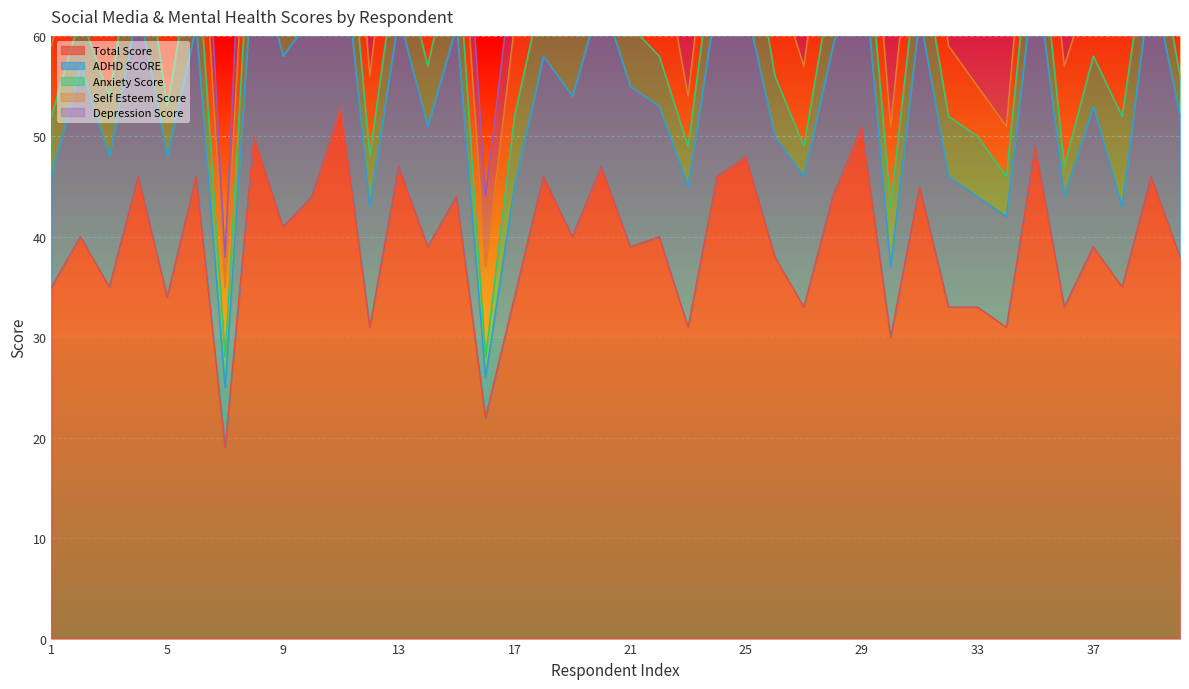

What is the value of the Total Score point at the 31st from the left?

45